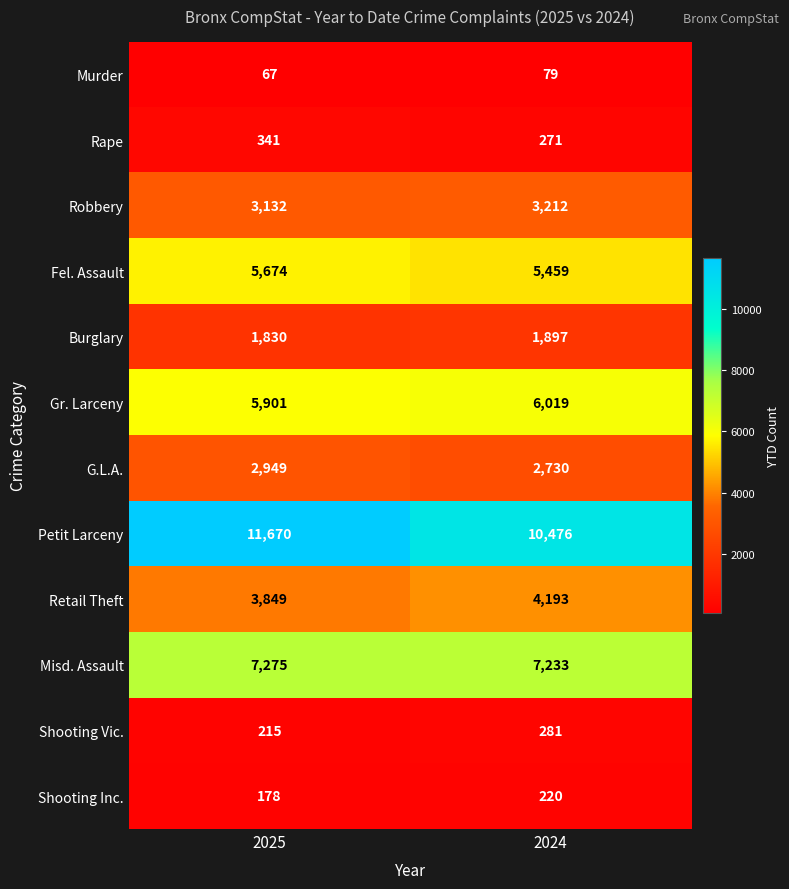

The value of Murder at 2024 is 38. True or false?

False